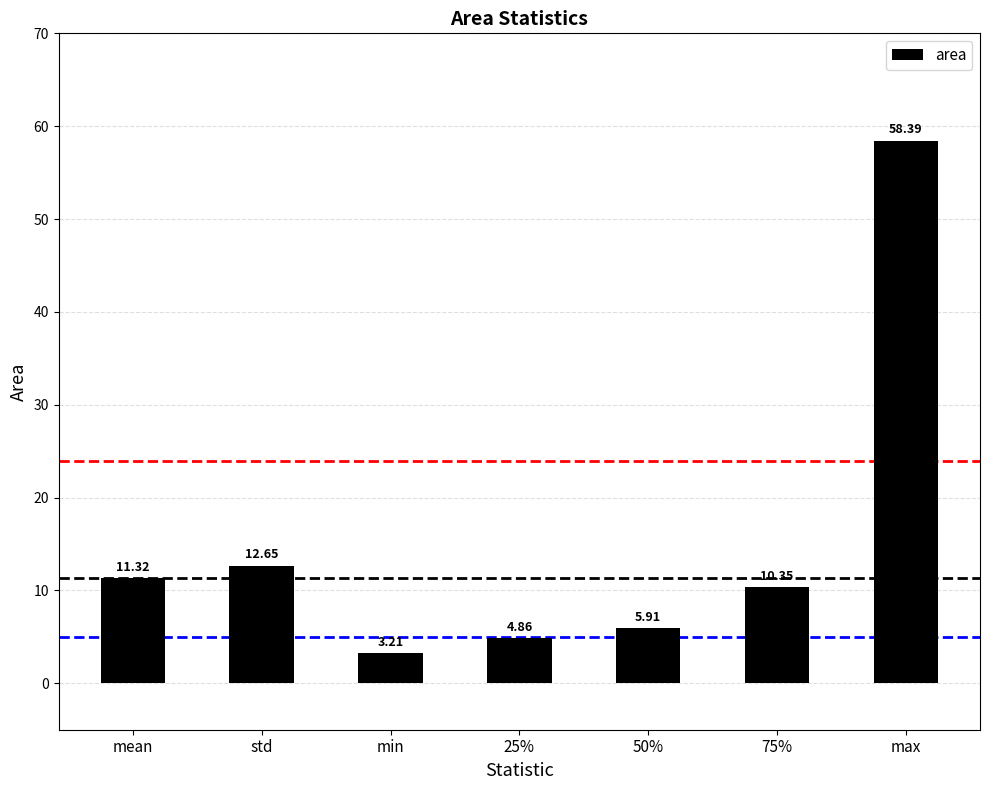

Which category has the lowest value across all series?

min